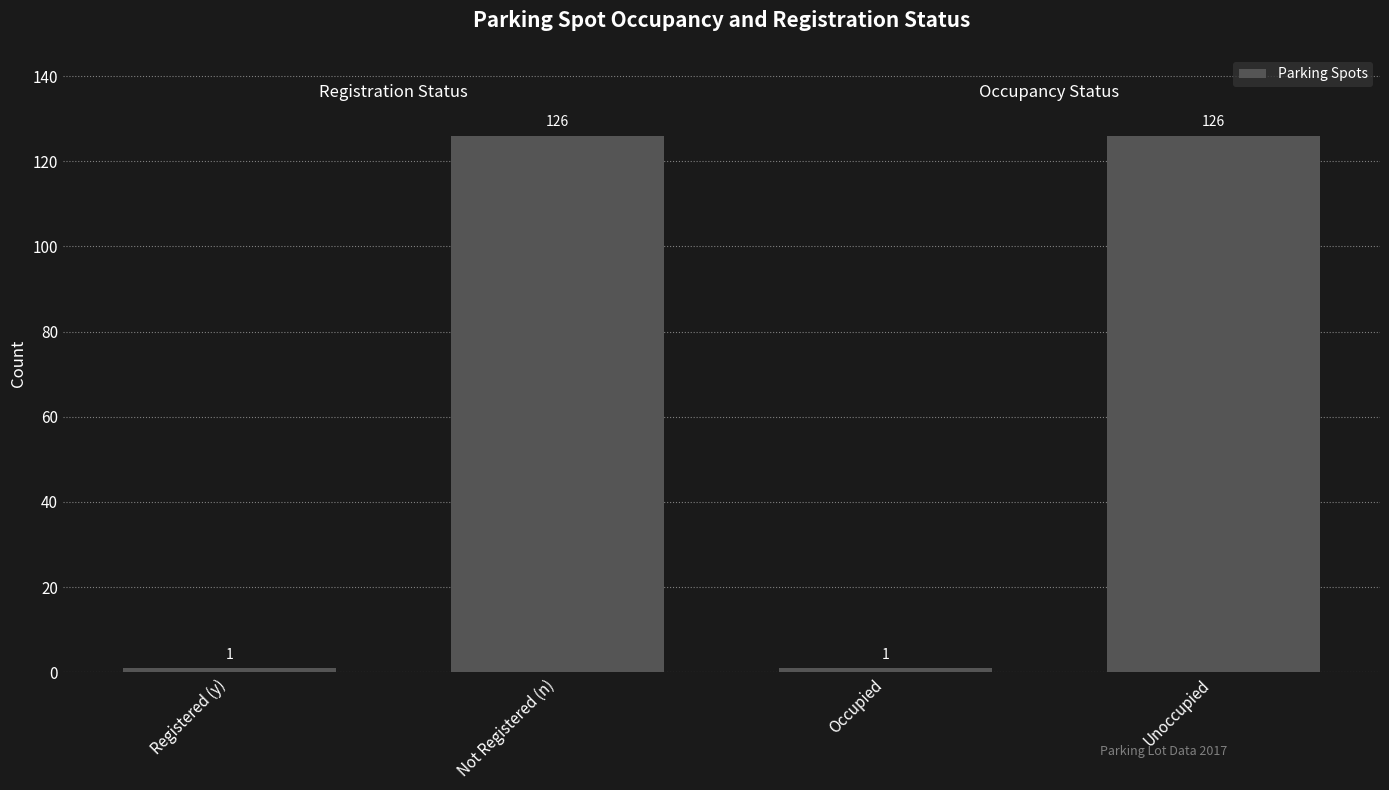

True or false: the data shows 86 at Not Registered (n).

False